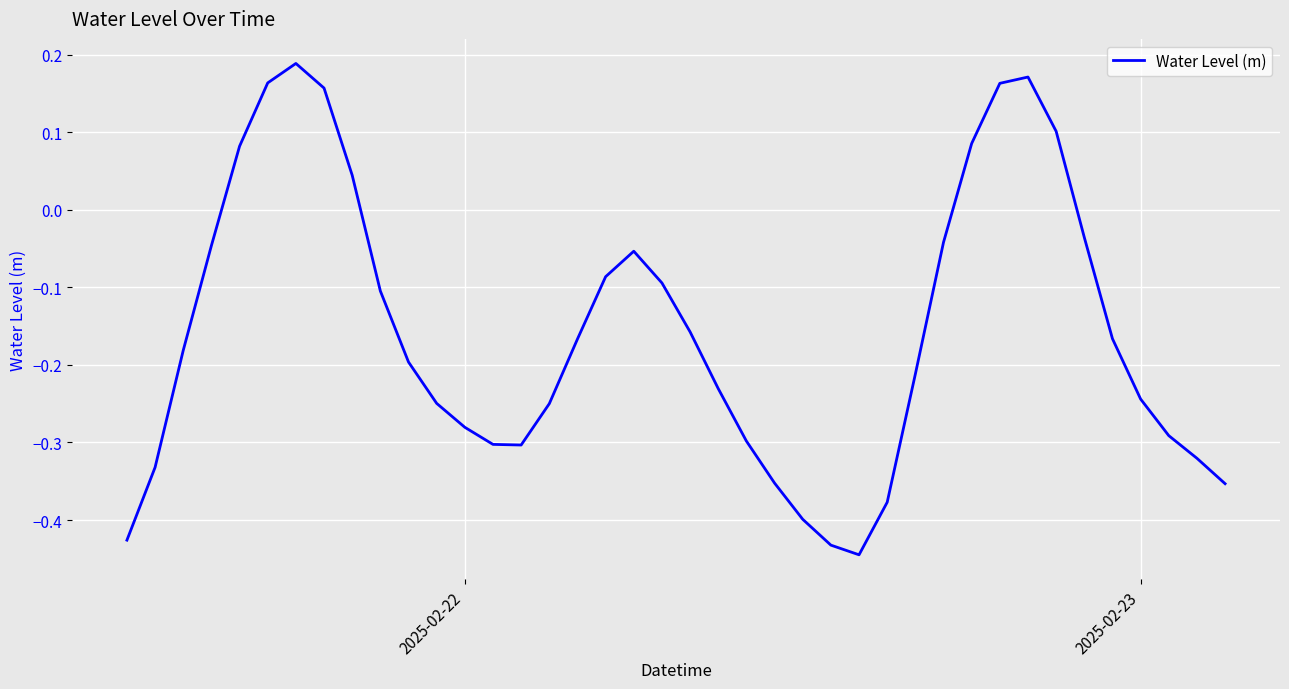

How many interior local valleys (lower than both neighbors) does the data have?

2